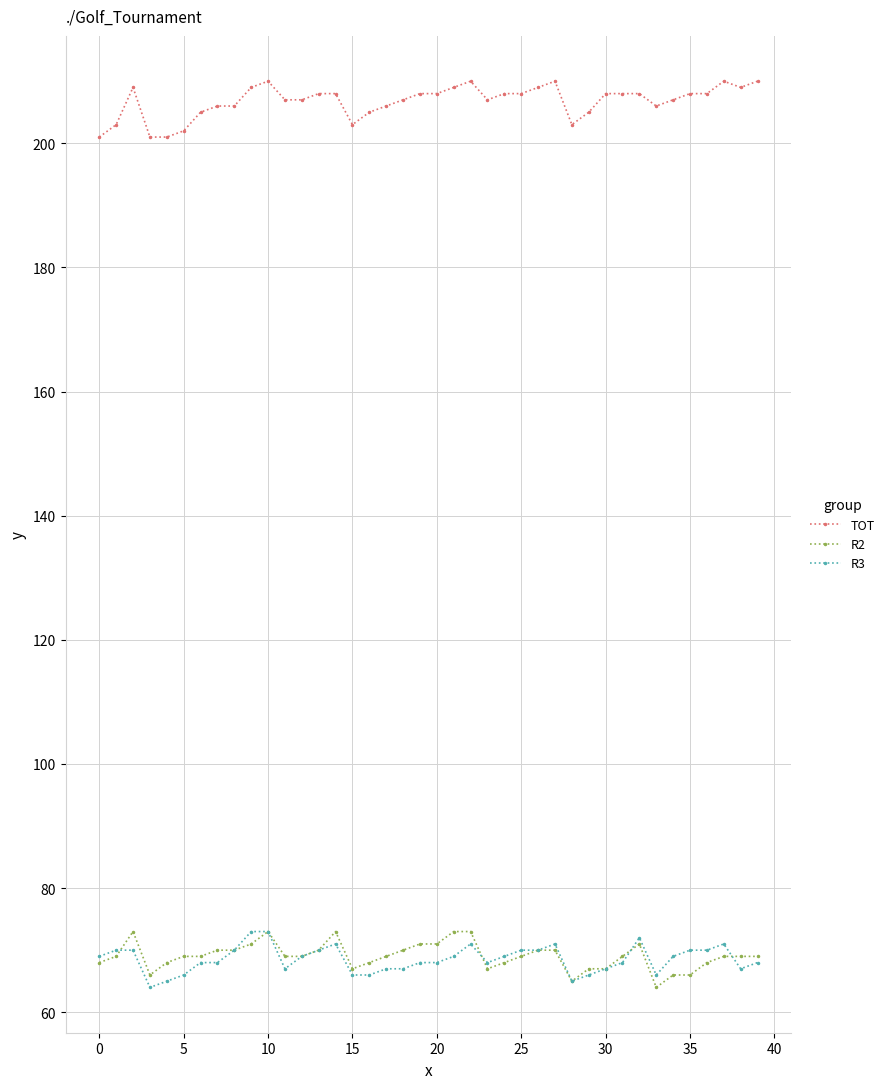

True or false: R3 has more than 2 points higher than both neighbors.

True